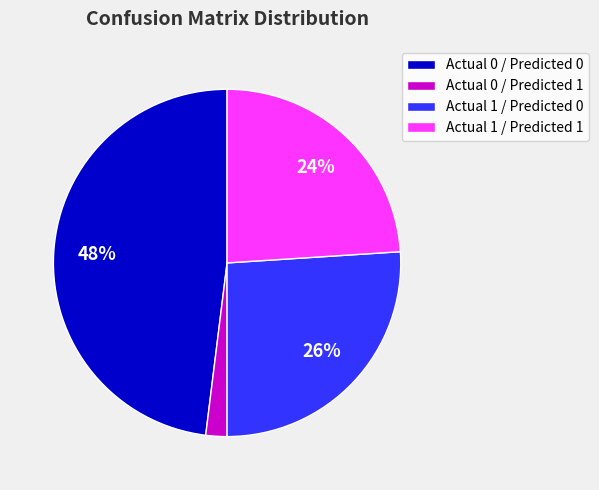

Is there any slice that represents more than half of the pie?

No